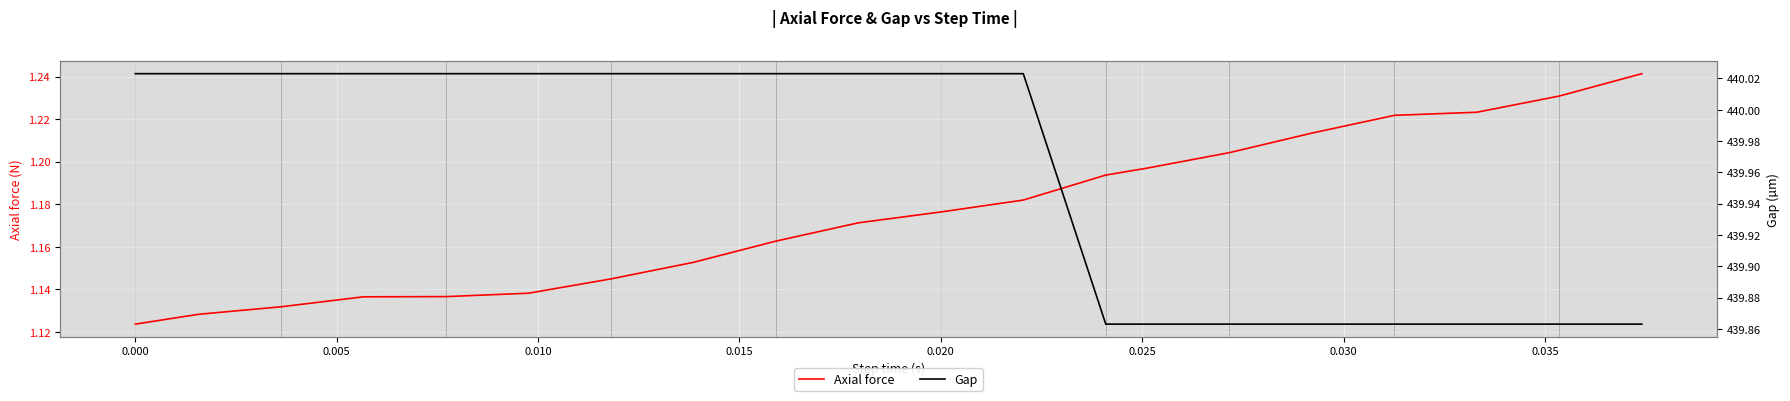

Which series has the largest range (max minus min)?

Gap